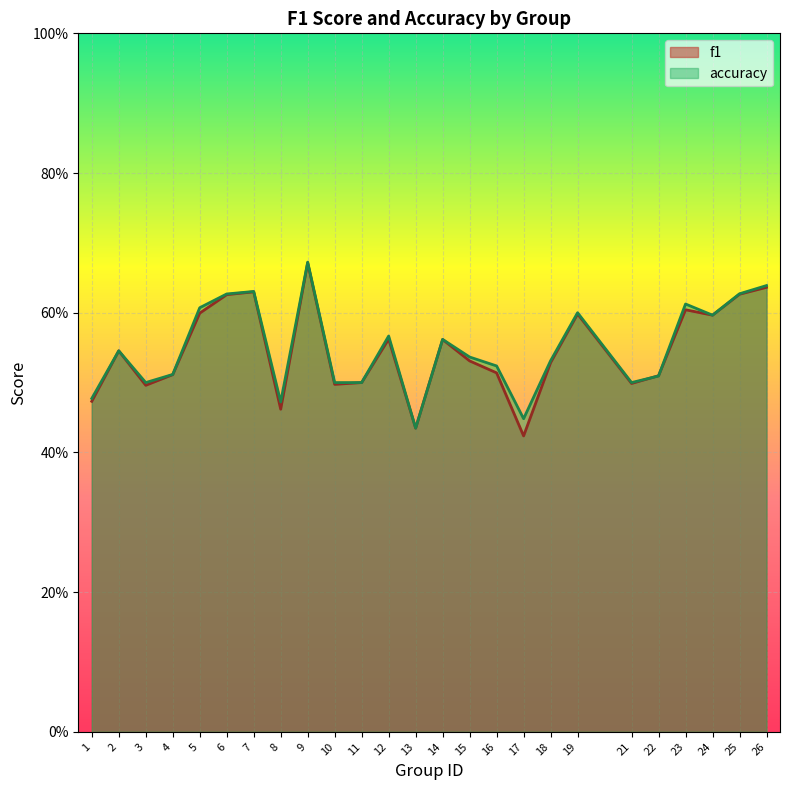

What is the value of the f1 point at the 10th from the left?

0.5